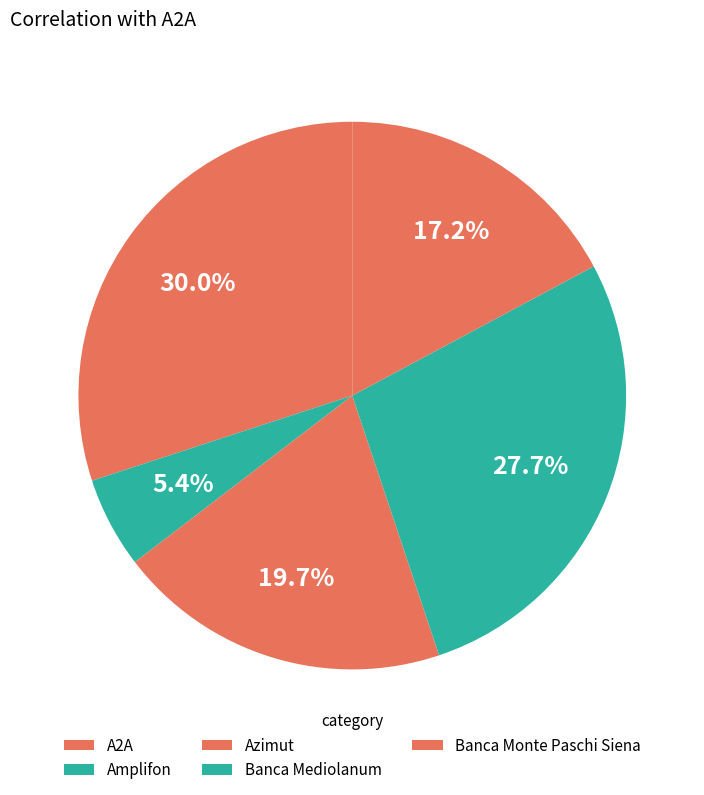

Rank the categories by value from lowest to highest.

Amplifon, Banca Monte Paschi Siena, Azimut, Banca Mediolanum, A2A